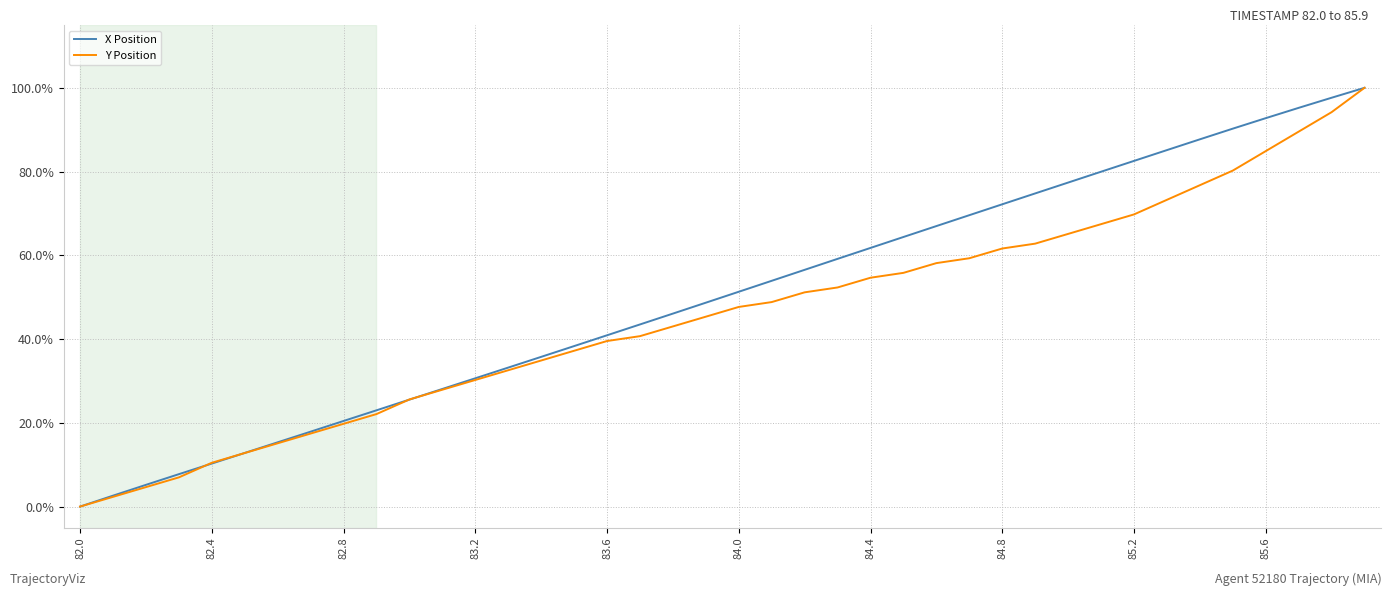

At which label is X Position closest to 0?

82.0